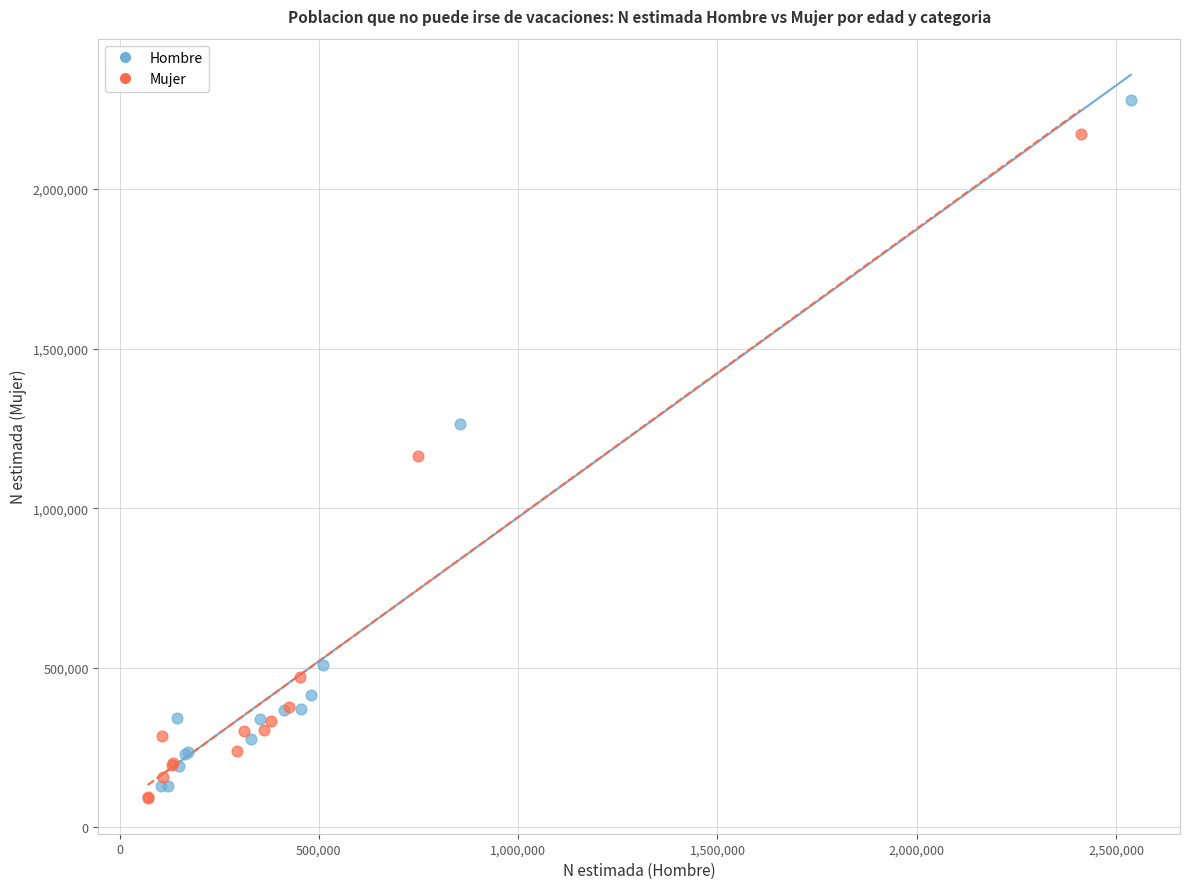

Which series has the widest spread of Y values?

Hombre